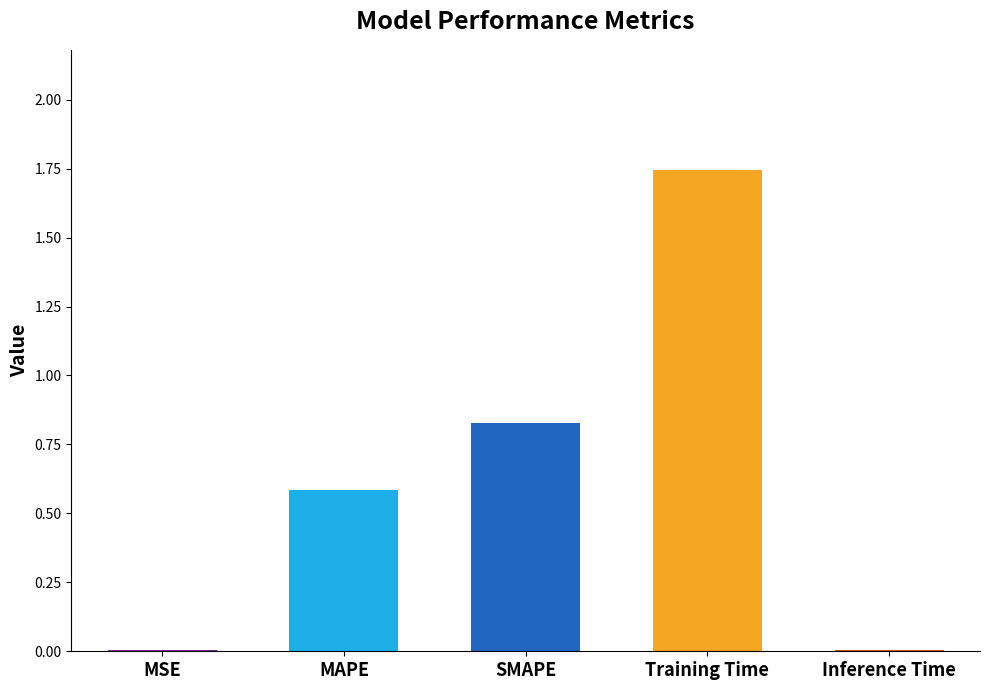

Are the bars horizontal?

No